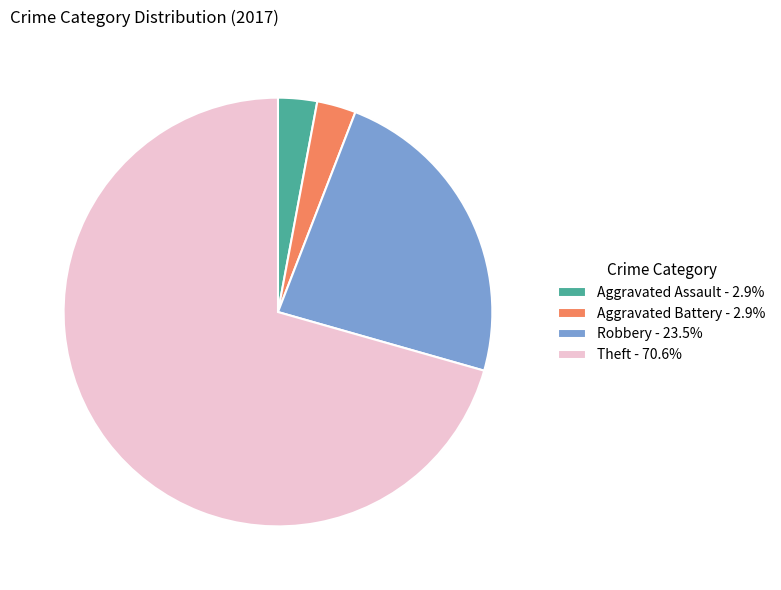

Combined, do Theft - 70.6% and Aggravated Battery - 2.9% account for over 50%?

Yes